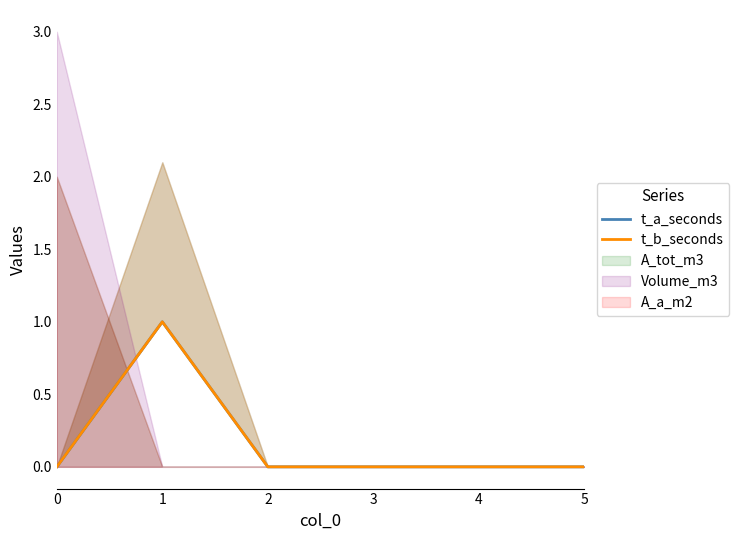

Does the chart have visible grid lines?

No